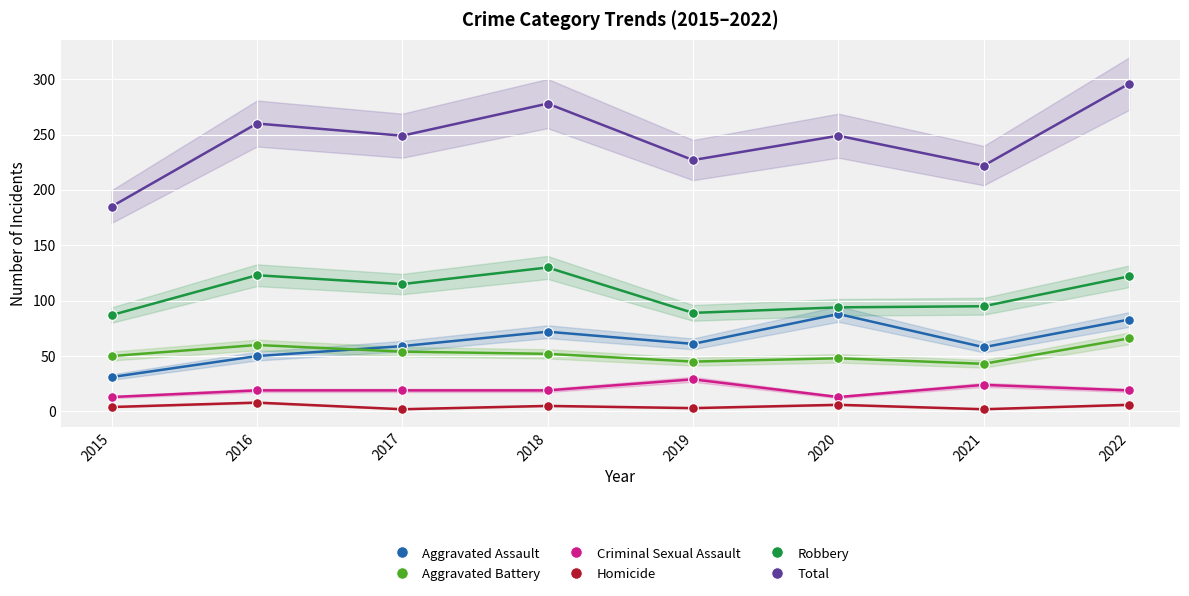

True or false: Criminal Sexual Assault and Homicide intersect in this chart.

False